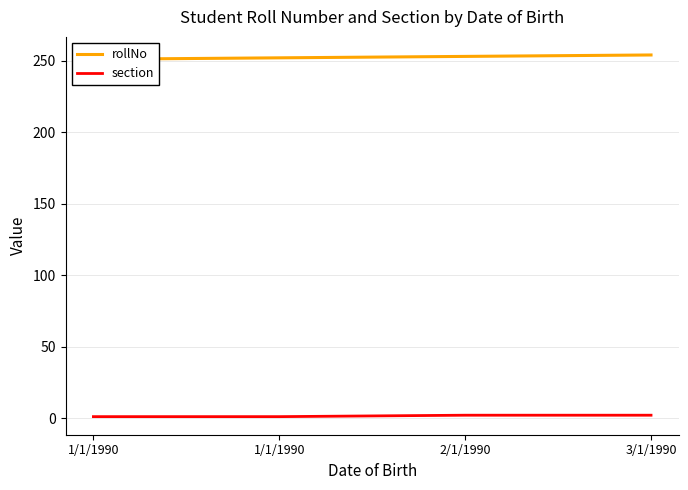

How many data points in rollNo are less than 253?

2